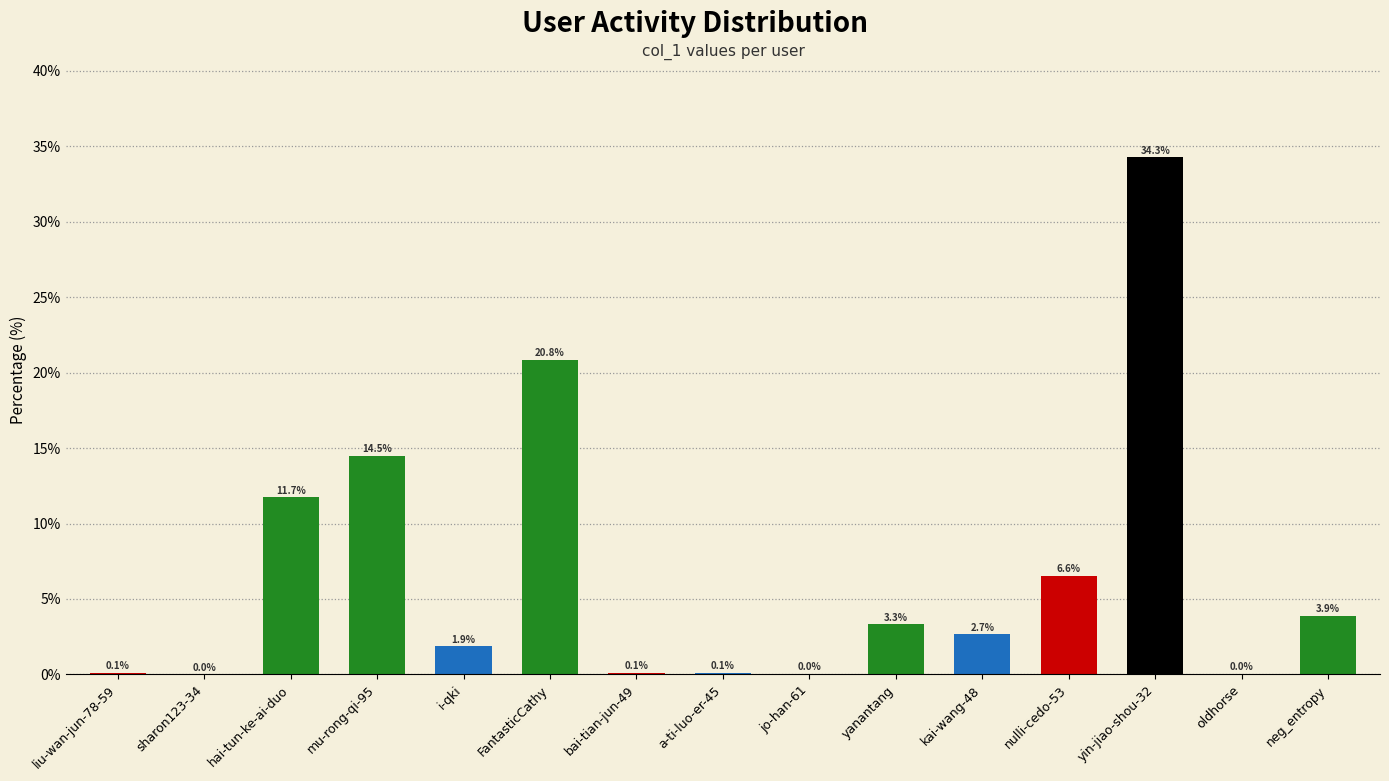

What value does the data have at a-ti-luo-er-45?

0.1